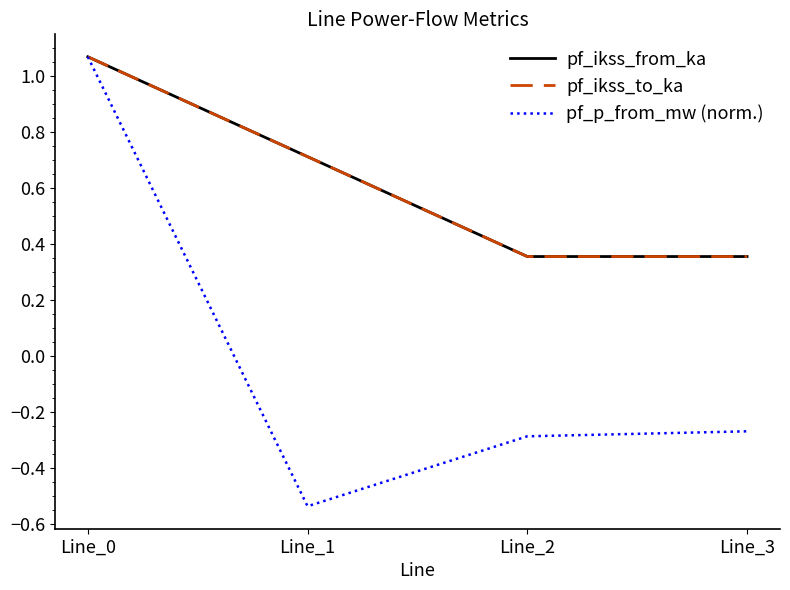

Rank the categories by pf_ikss_from_ka value from highest to lowest.

Line_0, Line_1, Line_3, Line_2